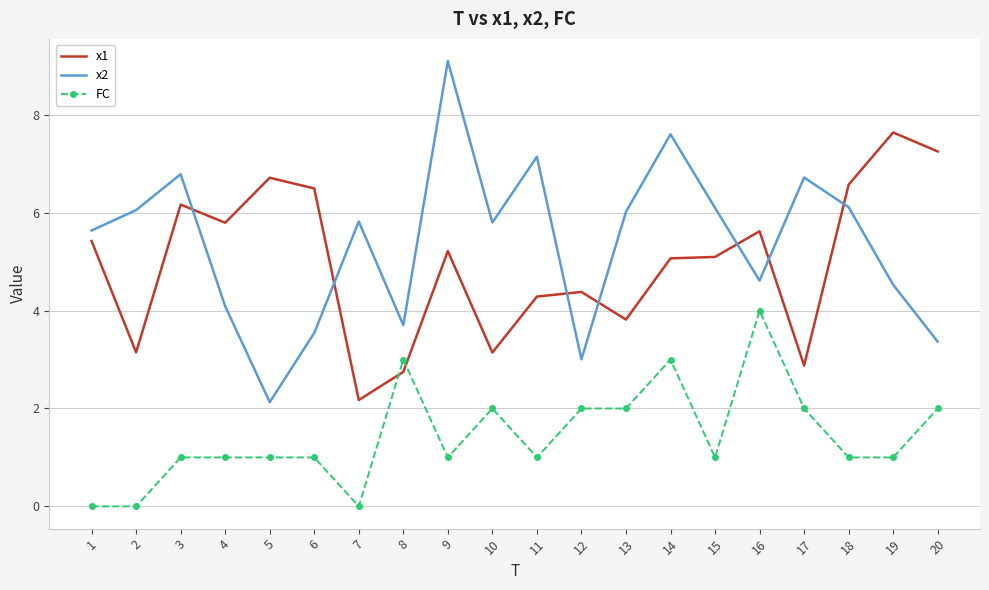

Which series has the largest total across all categories?

x2